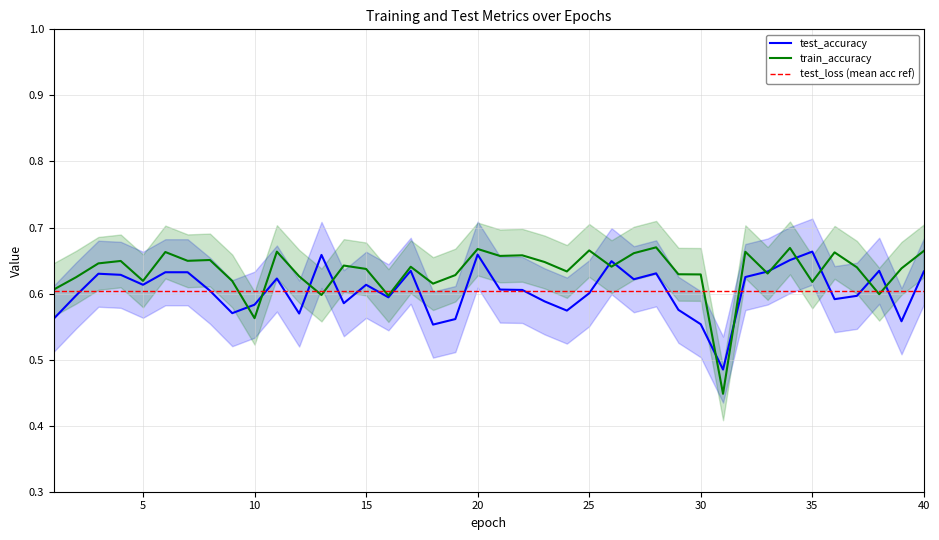

What is the lowest value of the test_accuracy series?

0.5